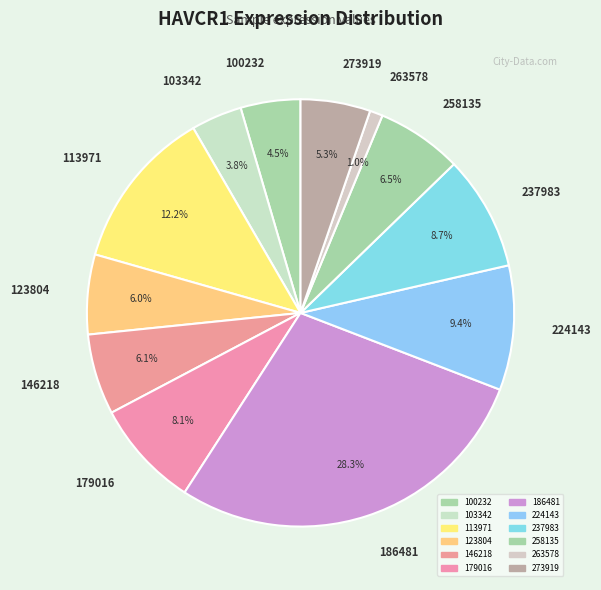

Does any single category account for the majority?

No